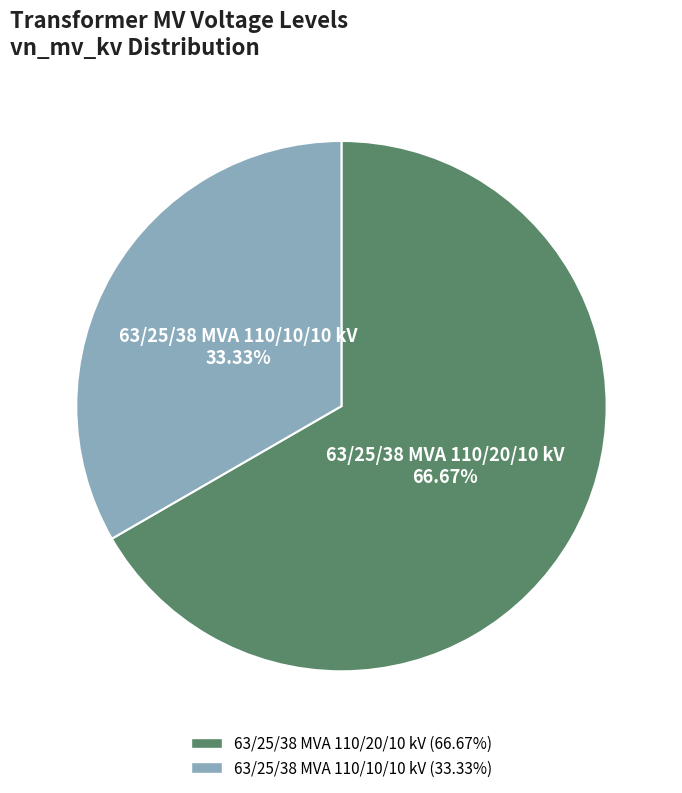

Which has a higher value, 63/25/38 MVA 110/10/10 kV or 63/25/38 MVA 110/20/10 kV?

63/25/38 MVA 110/20/10 kV